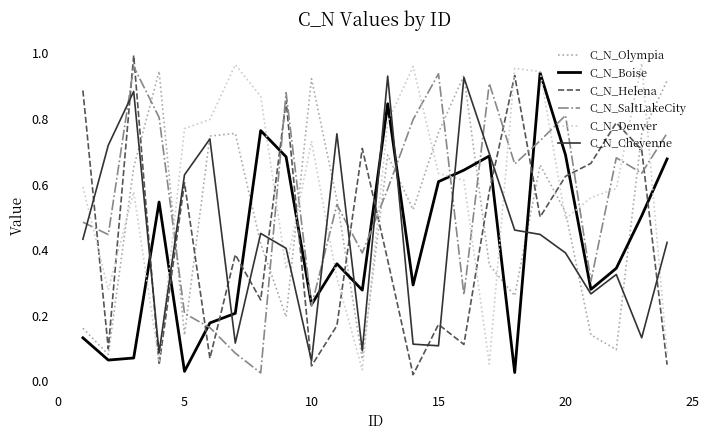

What are all the series names shown in the legend?

C_N_Olympia, C_N_Boise, C_N_Helena, C_N_SaltLakeCity, C_N_Denver, C_N_Cheyenne